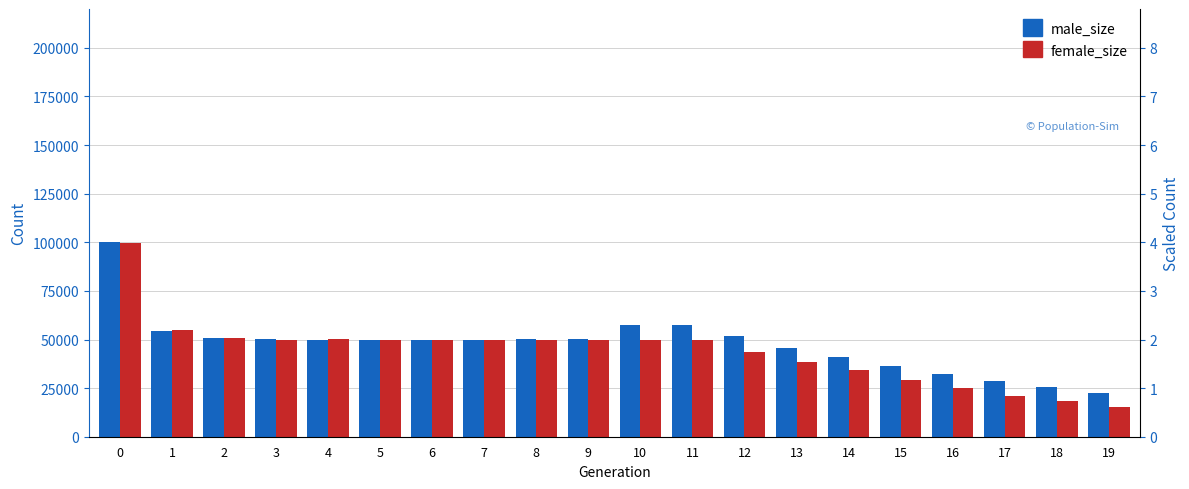

Reading left to right, list all the values displayed in this chart.

male_size: 0=100139	1=54625	2=50943	3=50174	4=49792	5=49925	6=49807	7=49931	8=50122	9=50502	10=57272	11=57611	12=51645	13=45809	14=41131	15=36399	16=32446	17=28536	18=25824	19=22732
female_size: 0=99778	1=54664	2=50913	3=49934	4=50268	5=49791	6=49732	7=49925	8=49907	9=49798	10=49906	11=49887	12=43728	13=38379	14=34217	15=29115	16=25180	17=20934	18=18132	19=15312